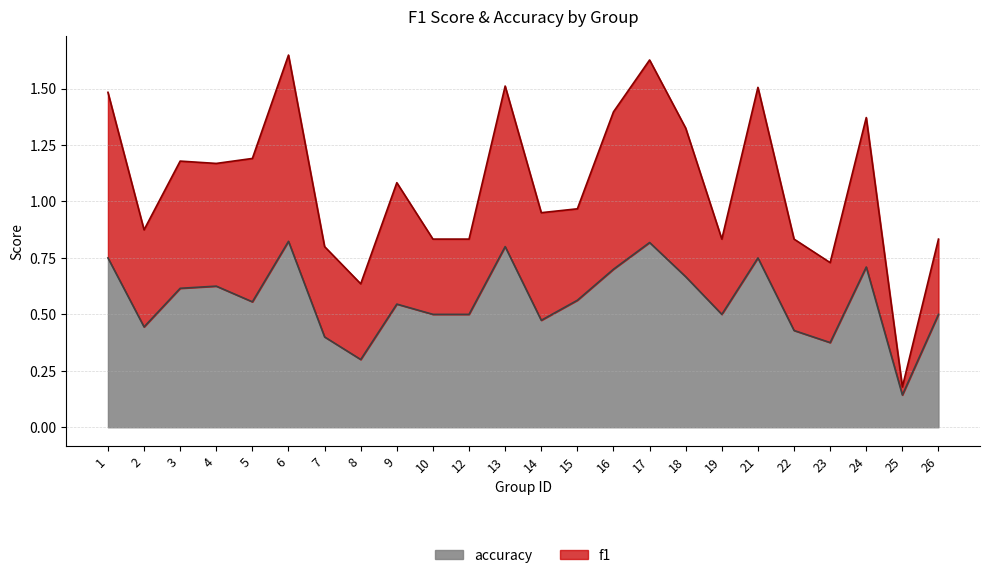

At which category does f1 reach its first local peak?

3